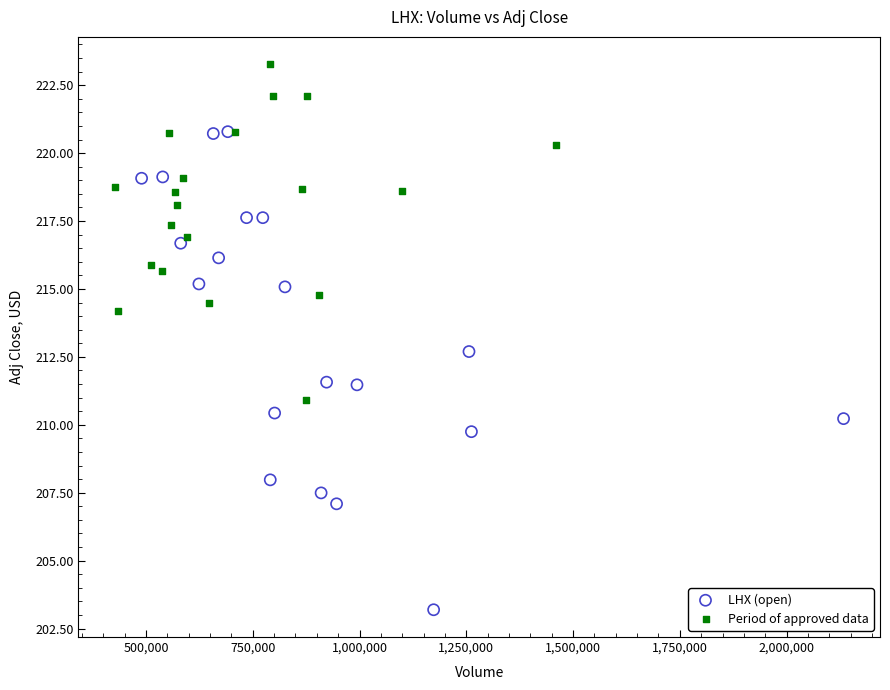

Which series has the widest spread of Y values?

LHX (open)